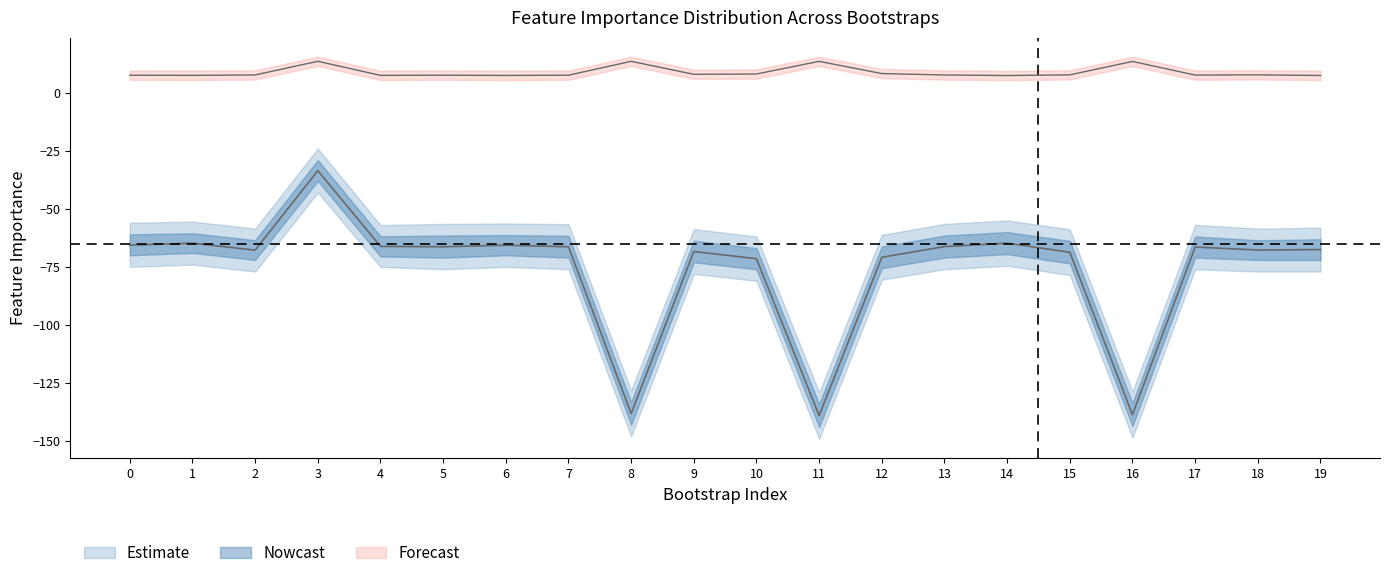

What is the minimum value for intercept_mean?

7.4